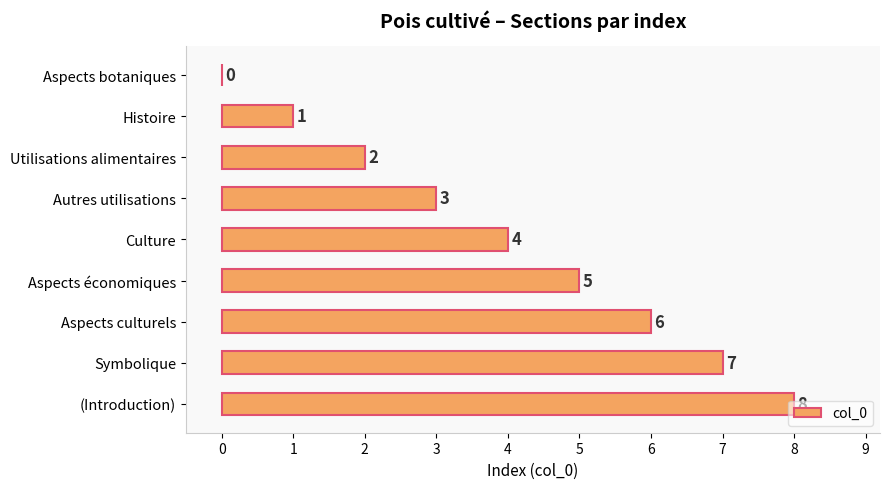

Is it true that the value at Culture is 5?

False